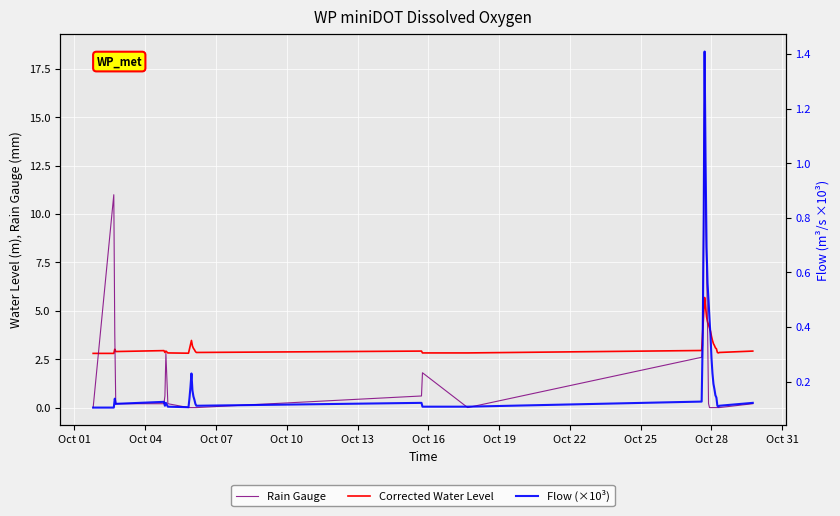

At Oct 16, list the series in order from smallest to largest.

Flow (×10³), Rain Gauge, Corrected Water Level